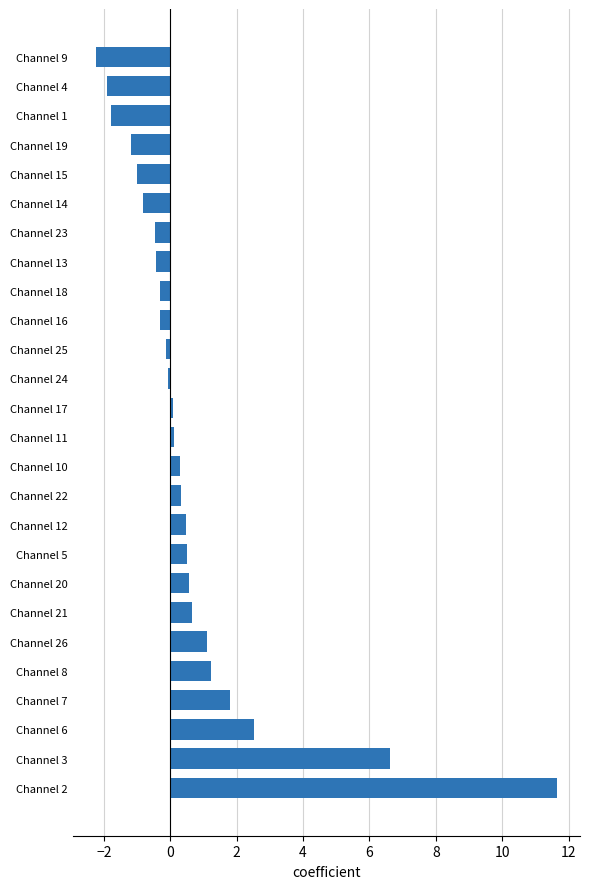

Which category has the highest value across all series?

Channel 2